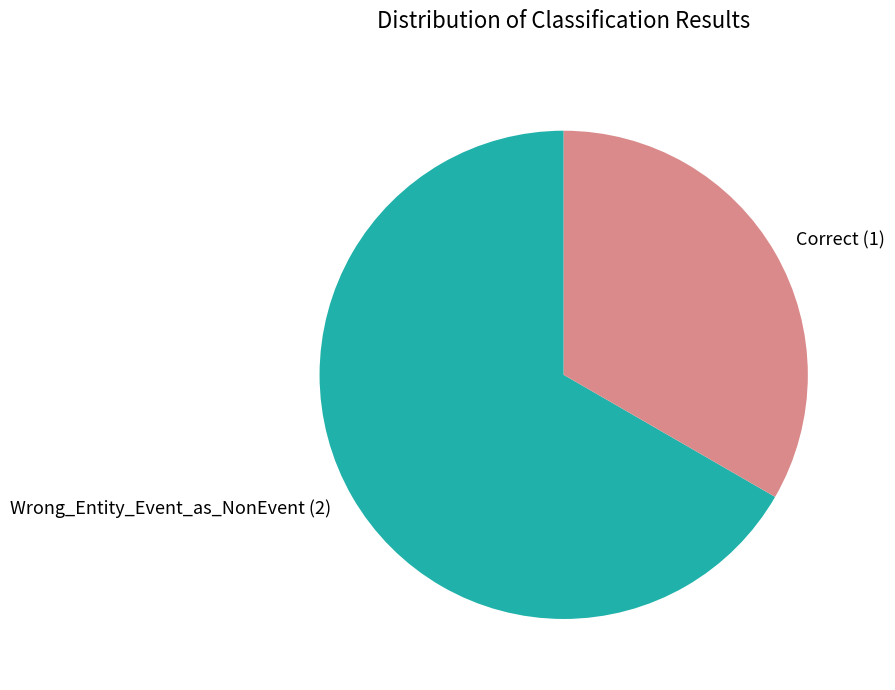

Count the number of slices in the pie.

2